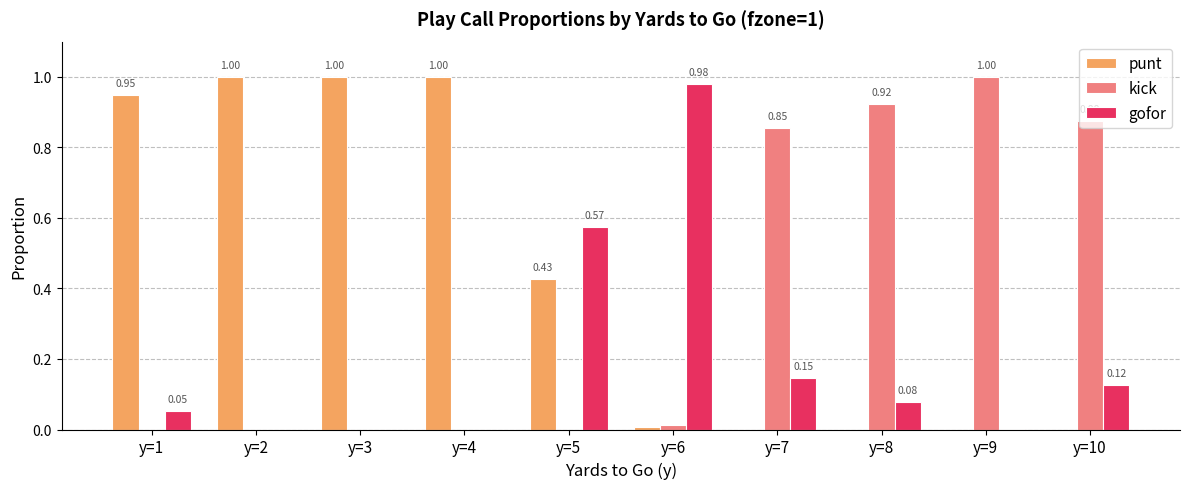

Is the value of gofor at y=3 greater than the value of punt at y=4?

No